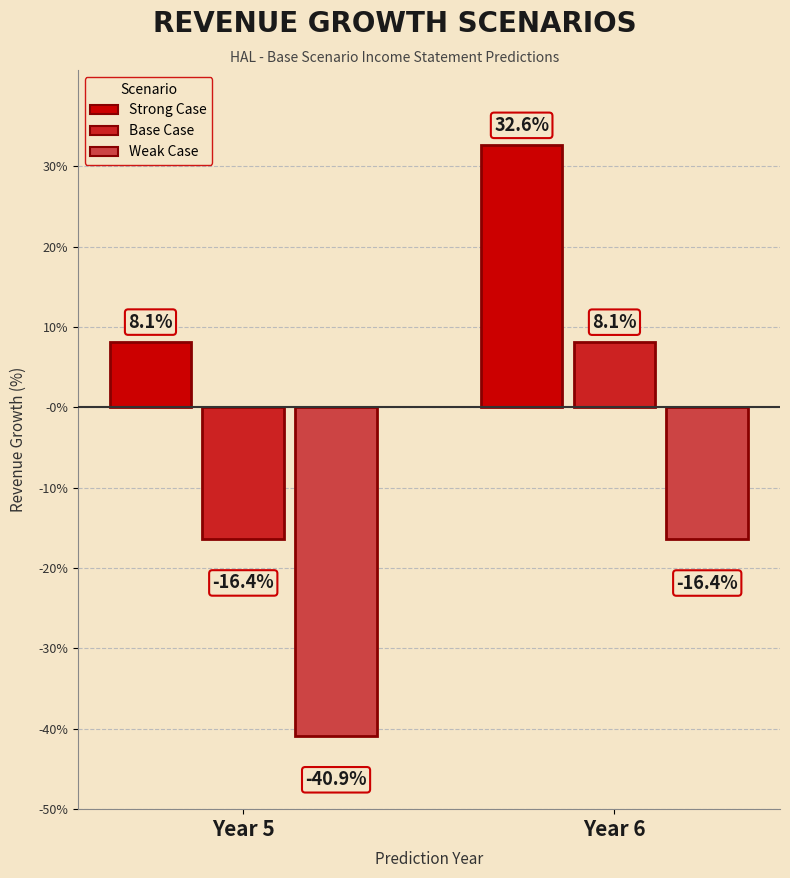

What are all the series names shown in the legend?

Strong Case, Base Case, Weak Case